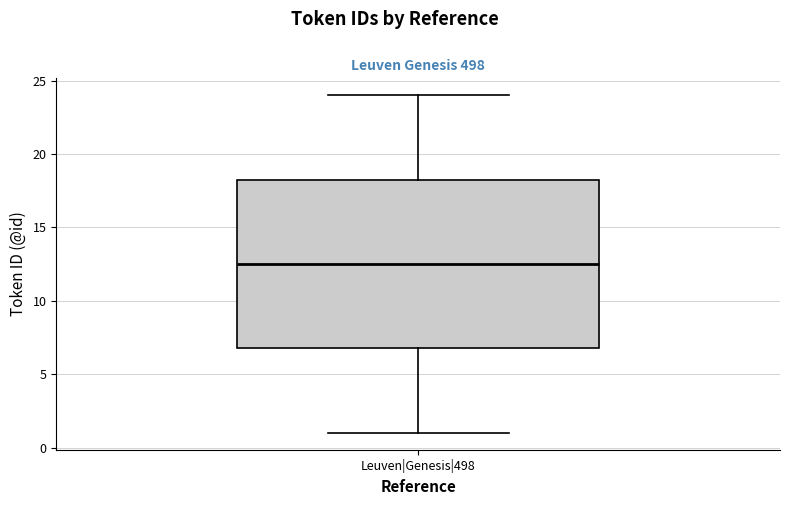

Where is the lower edge of the box for Leuven|Genesis|498 on the y-axis? The values are not printed on the chart, so give them approximately, as read against the axis.

7.0